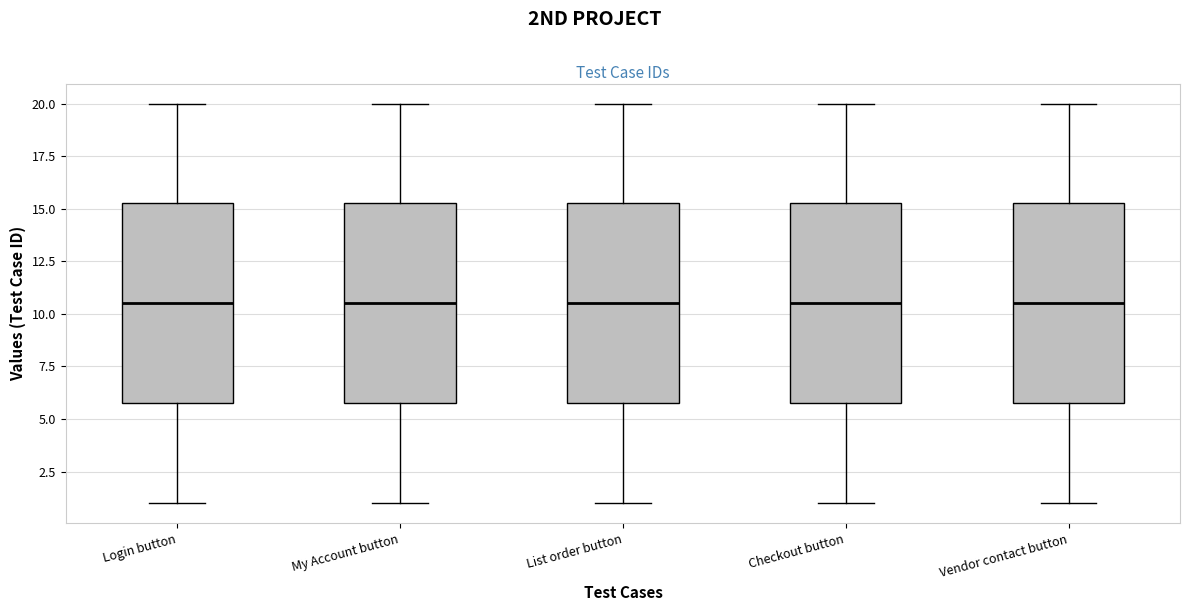

Where does the median line of the box for My Account button sit on the y-axis? The values are not printed on the chart, so give them approximately, as read against the axis.

10.5